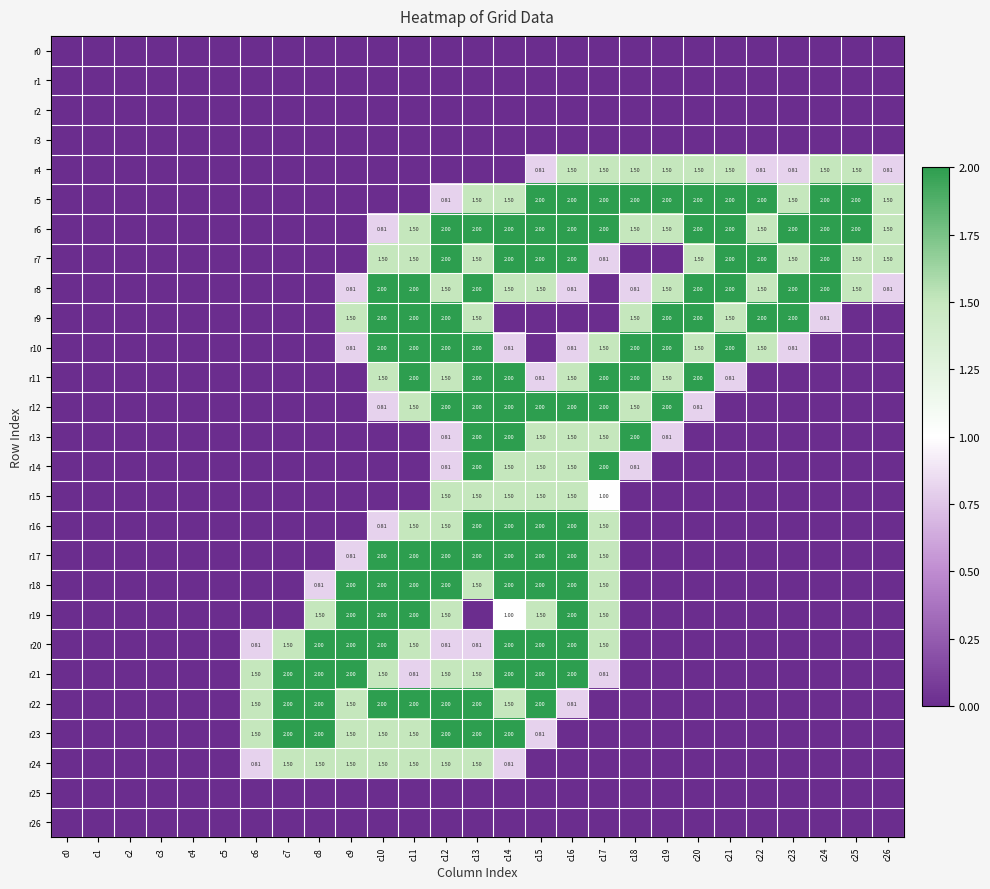

Rank the series by their maximum value, from lowest to highest.

r0, r1, r2, r3, r25, r26, r4, r15, r24, r5, r6, r7, r8, r9, r10, r11, r12, r13, r14, r16, r17, r18, r19, r20, r21, r22, r23